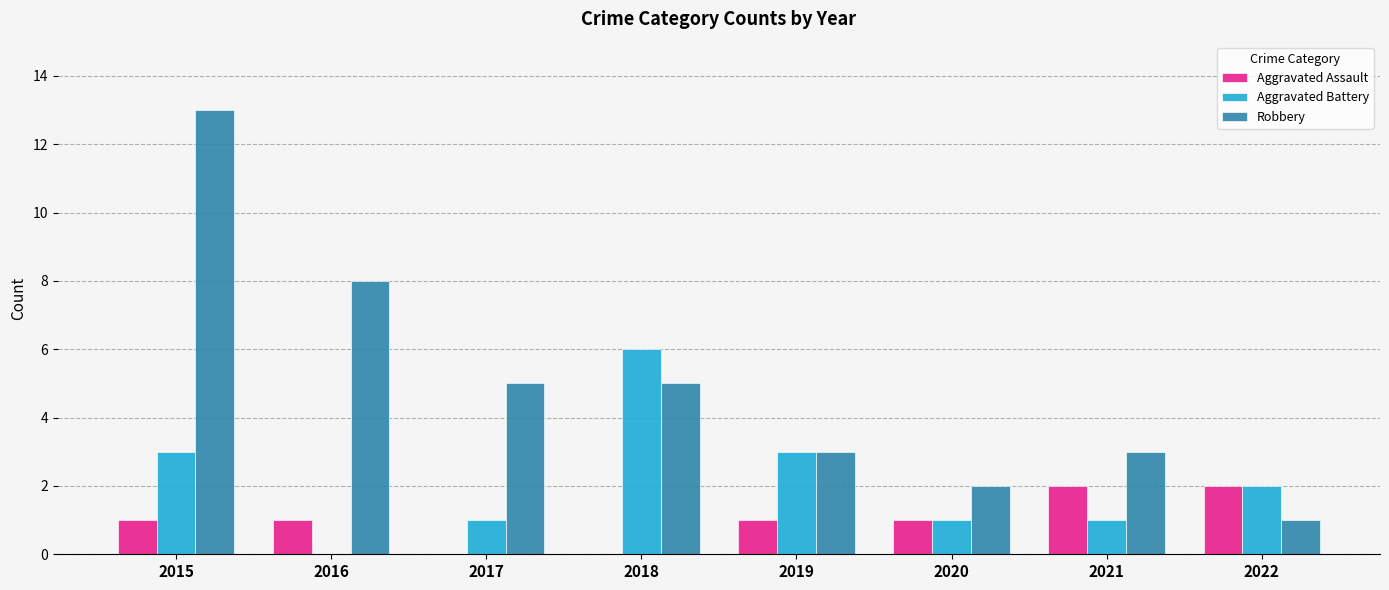

What is the maximum value shown in the chart?

13